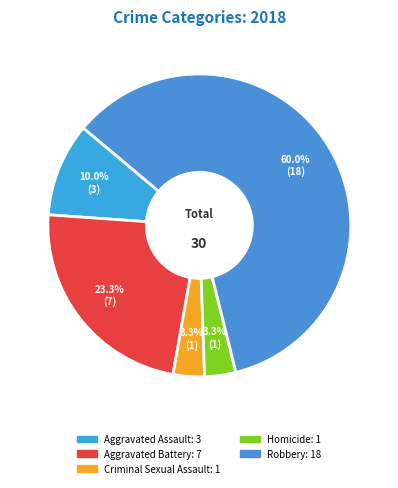

Count the number of slices in the pie.

5